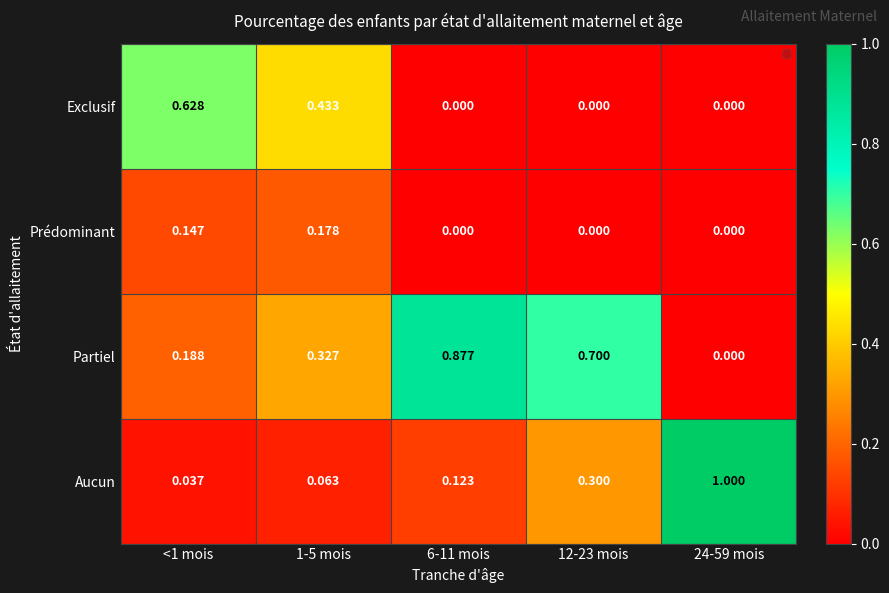

Which series has the largest total across all categories?

Partiel